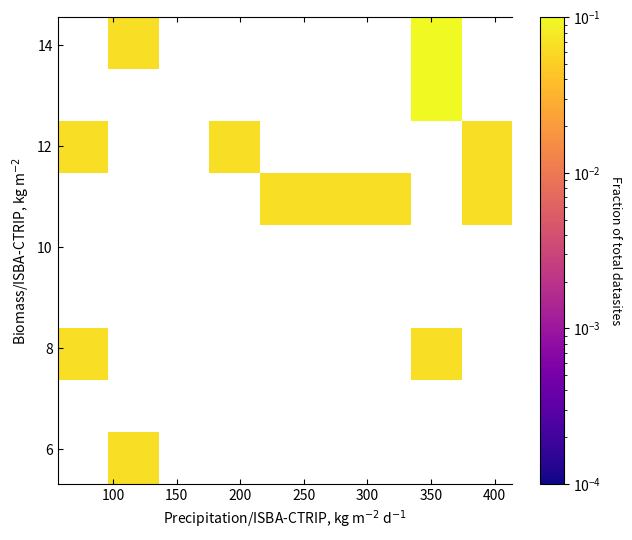

At how many categories does at least one series exceed 0?

8